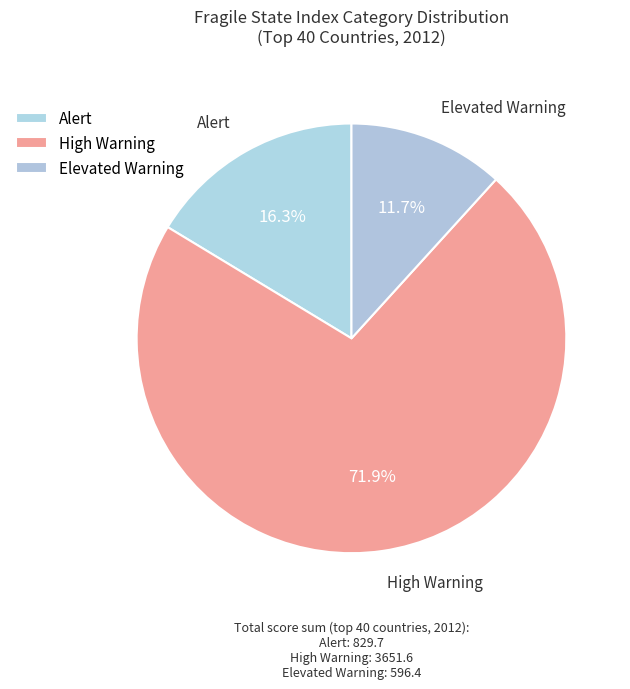

Which slice is the largest?

High Warning